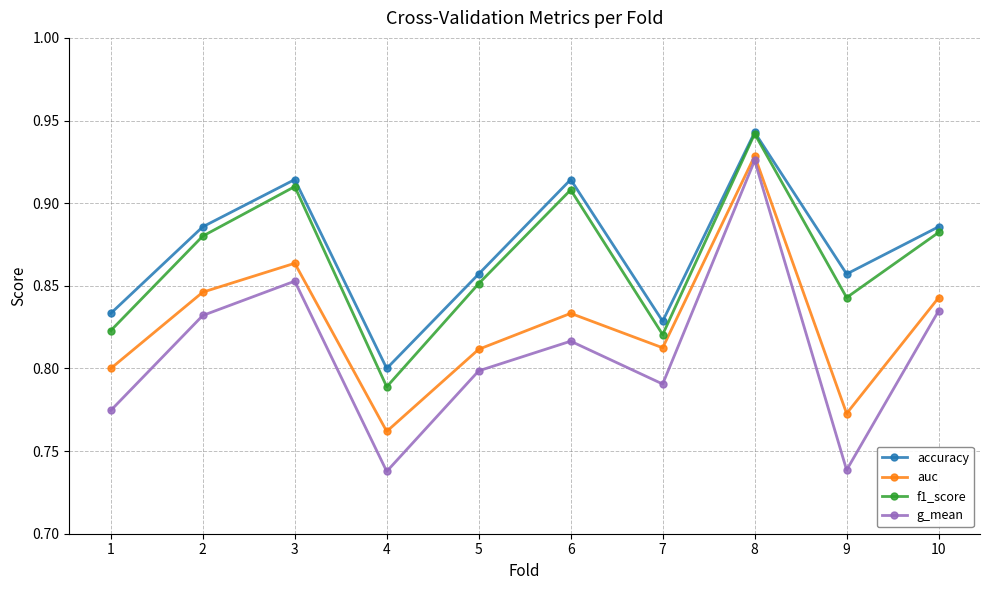

Which category has the highest value in the f1_score series?

8